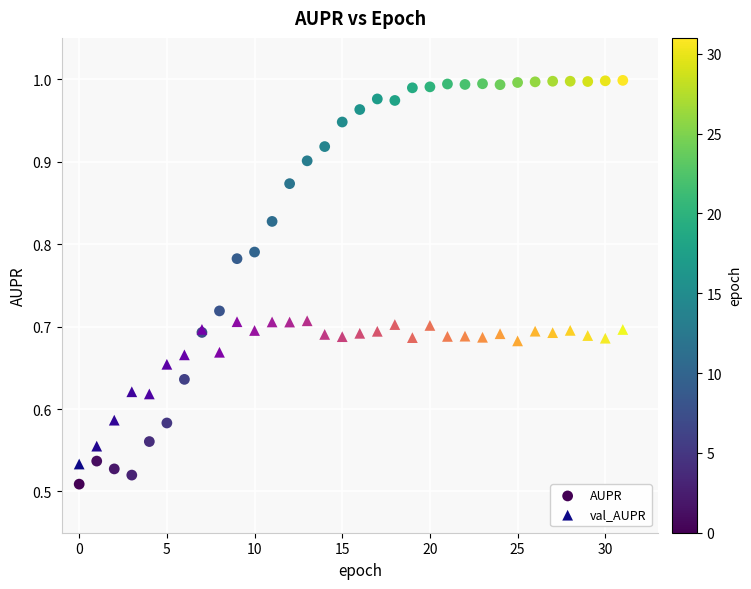

Which series contains the highest Y value?

AUPR